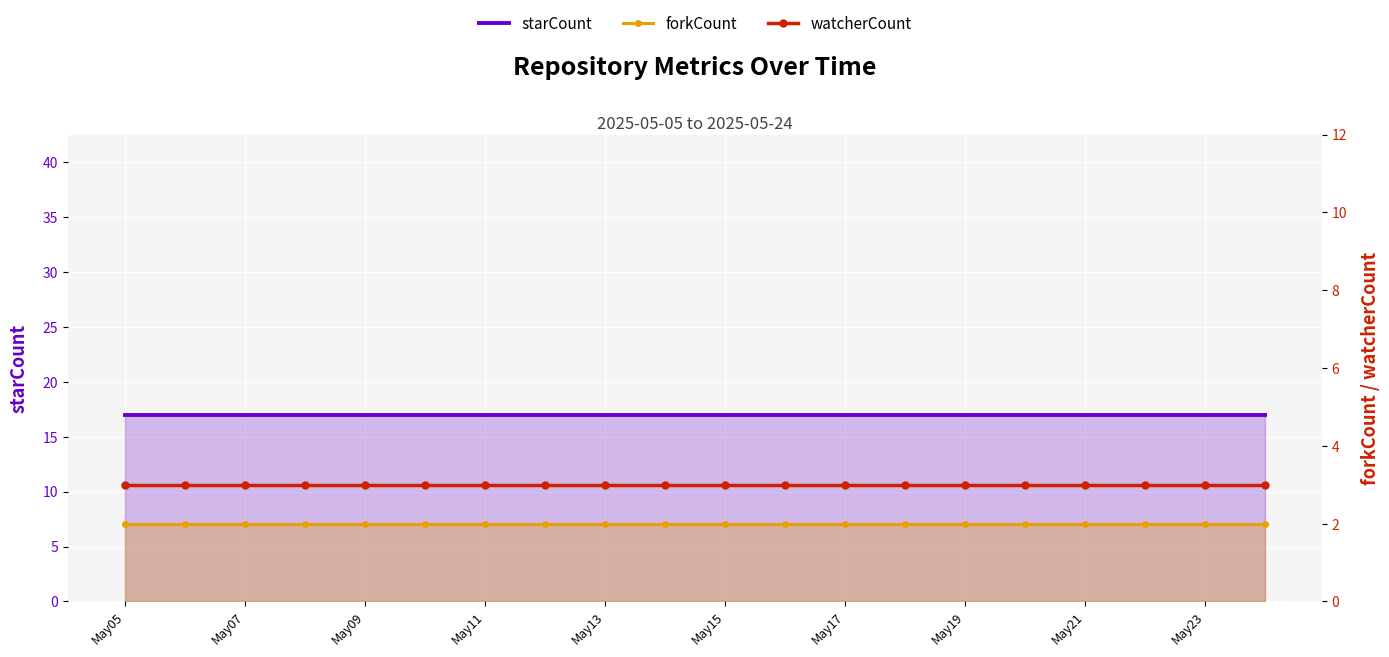

Is the value of forkCount at 17 greater than the value of watcherCount at 18?

No